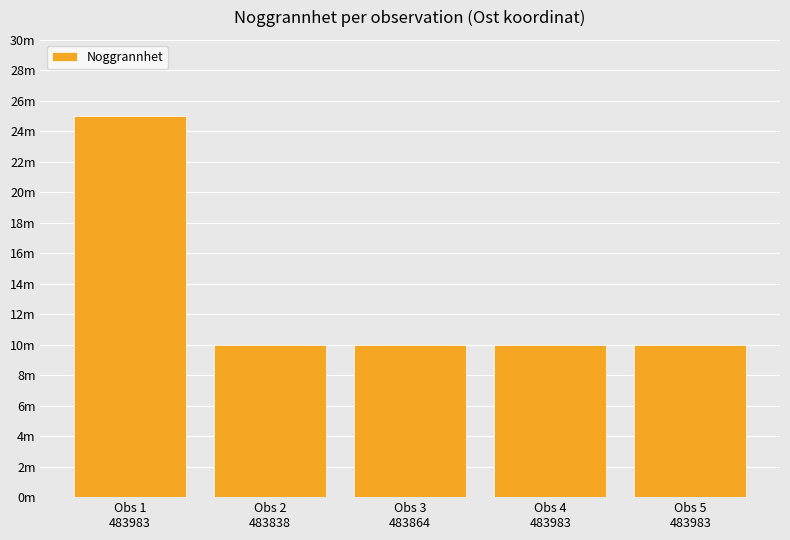

The value at Obs 2
483838 is 10. True or false?

True